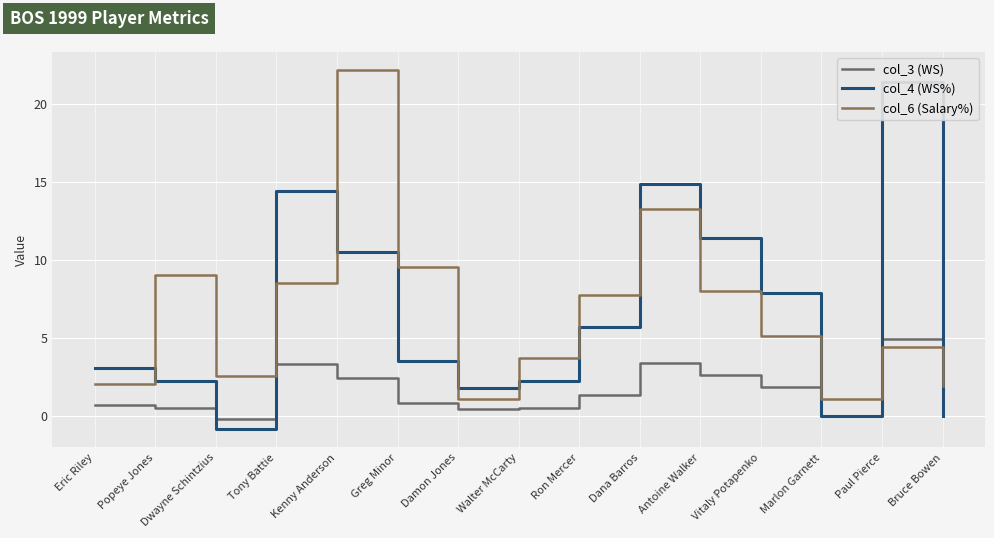

Where is the first local maximum for col_4 (WS%)?

Tony Battie